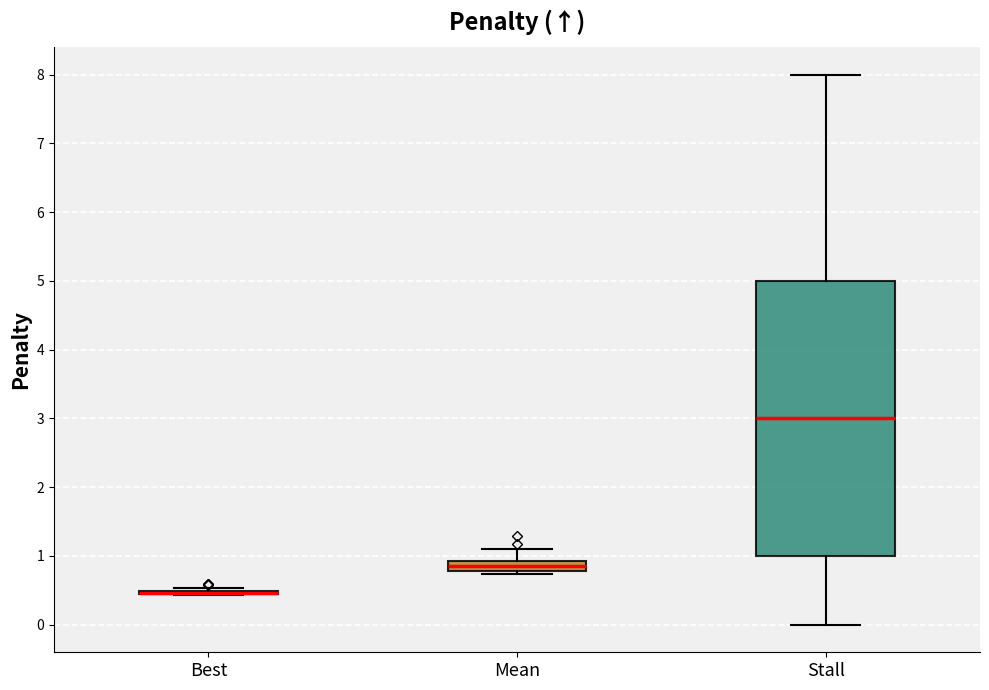

Where does the median line of the box for Stall sit on the y-axis? The values are not printed on the chart, so give them approximately, as read against the axis.

3.0